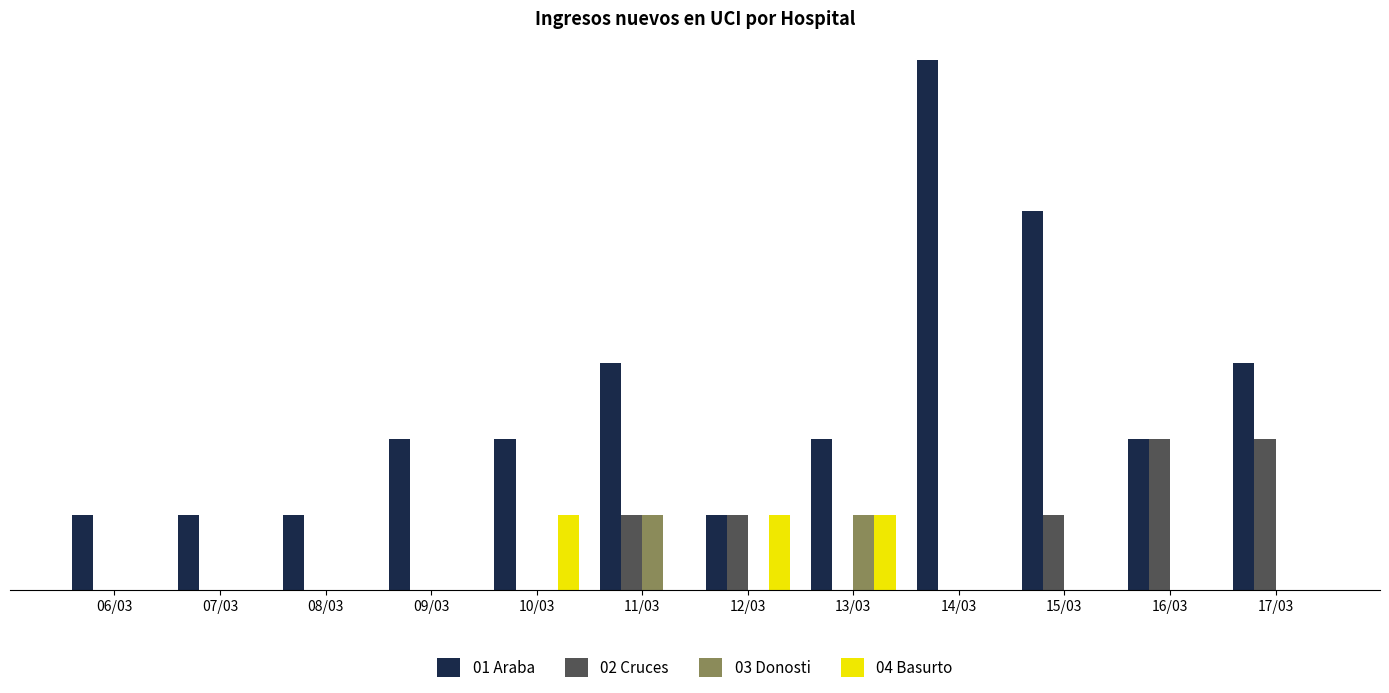

What position from the right is 17/03?

1